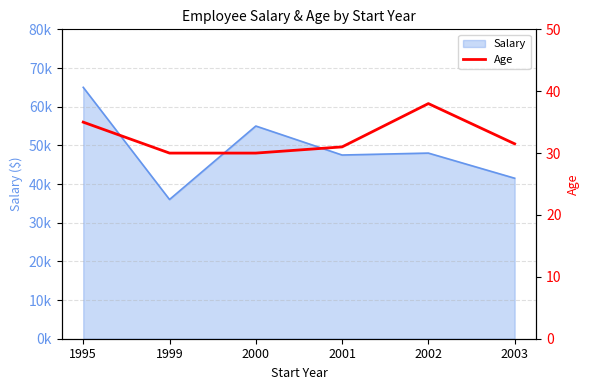

How many lines are shown in the chart?

1